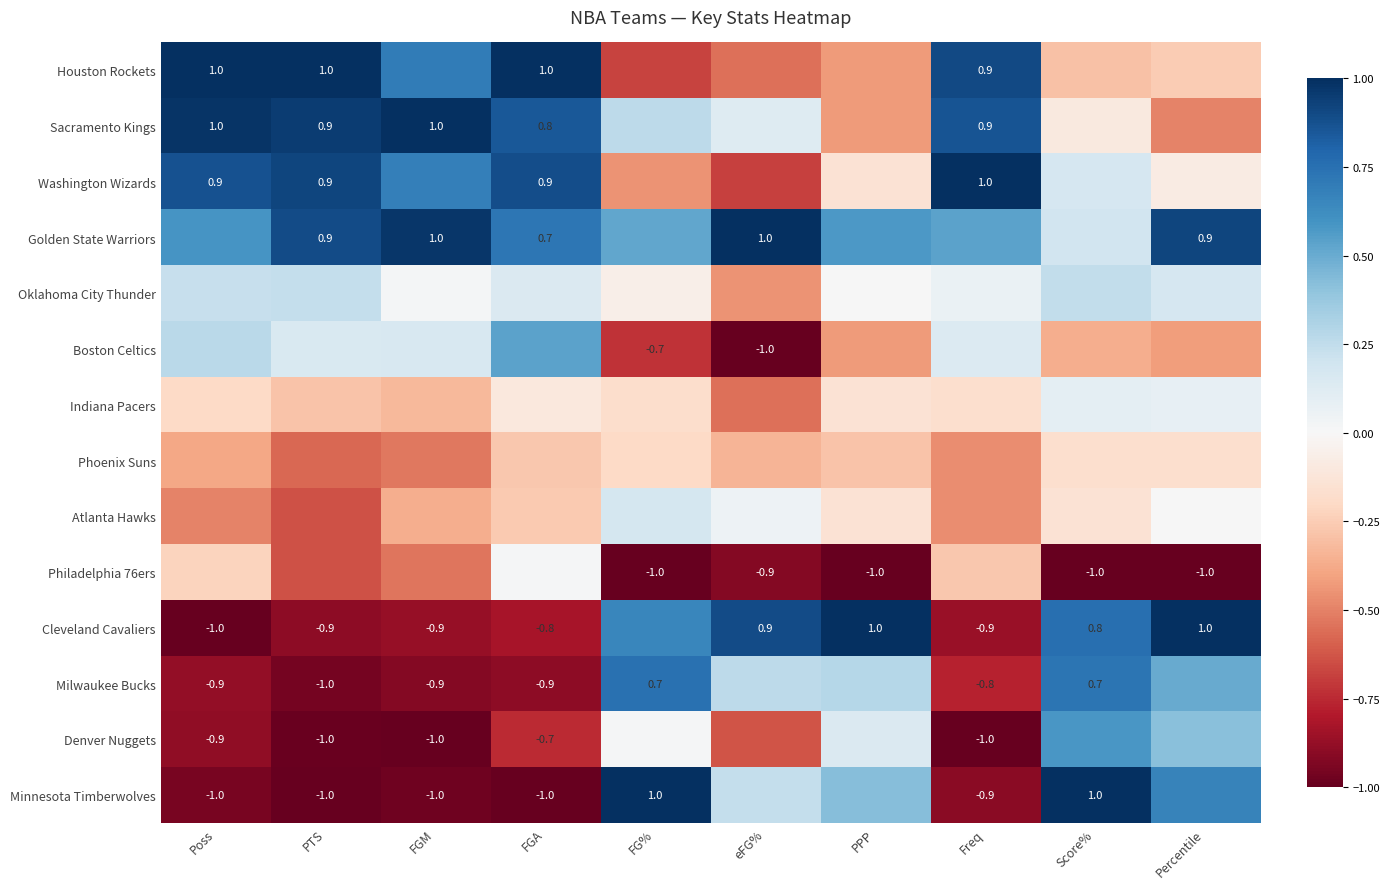

List the labels in order of Denver Nuggets value, largest first.

Score%, Percentile, PPP, FG%, eFG%, FGA, Poss, PTS, FGM, Freq